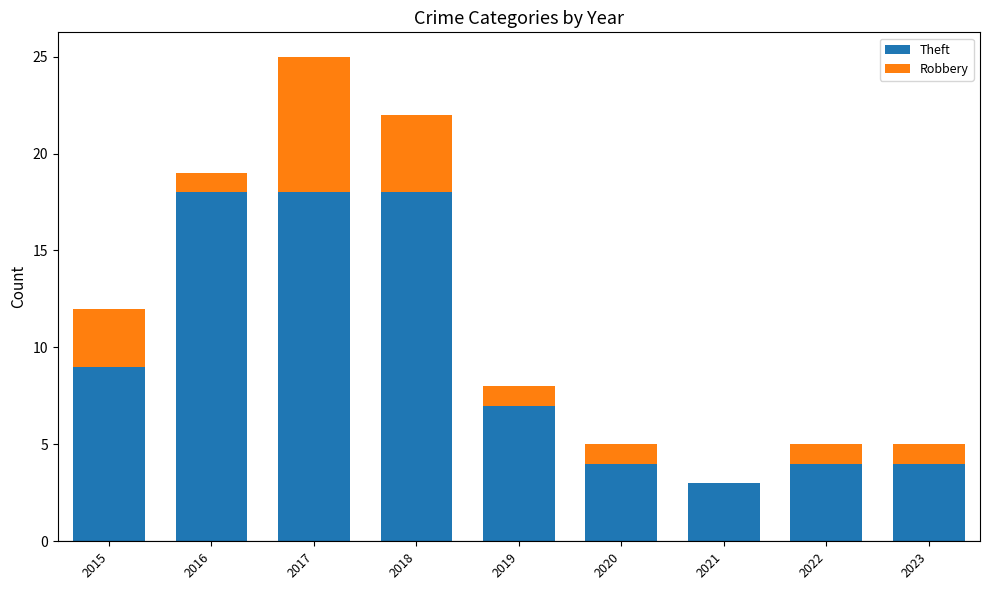

How many distinct data groups are displayed?

2